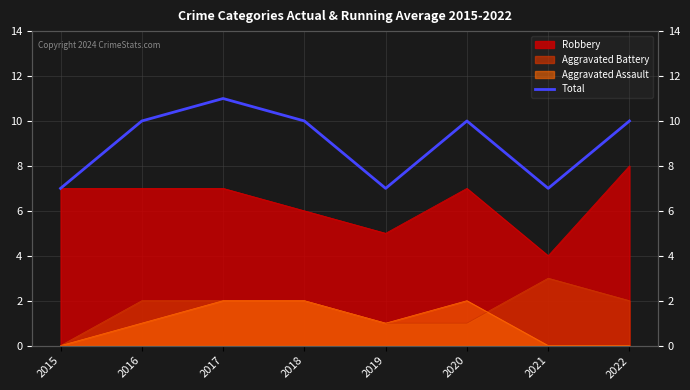

What is the maximum value shown in the chart?

11